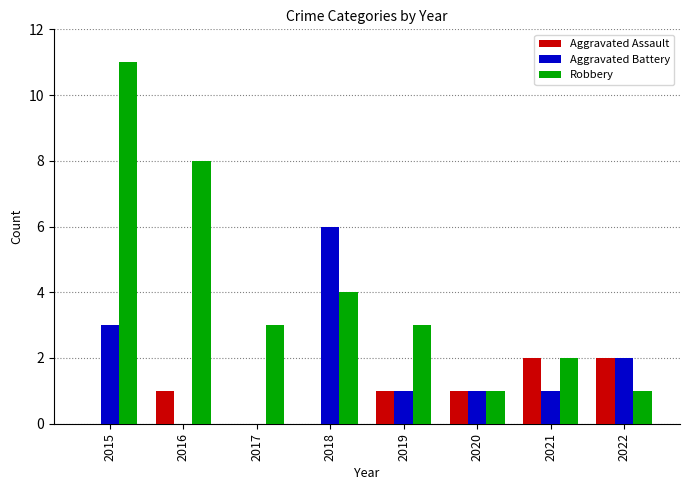

What is the highest value of the Aggravated Battery series?

6